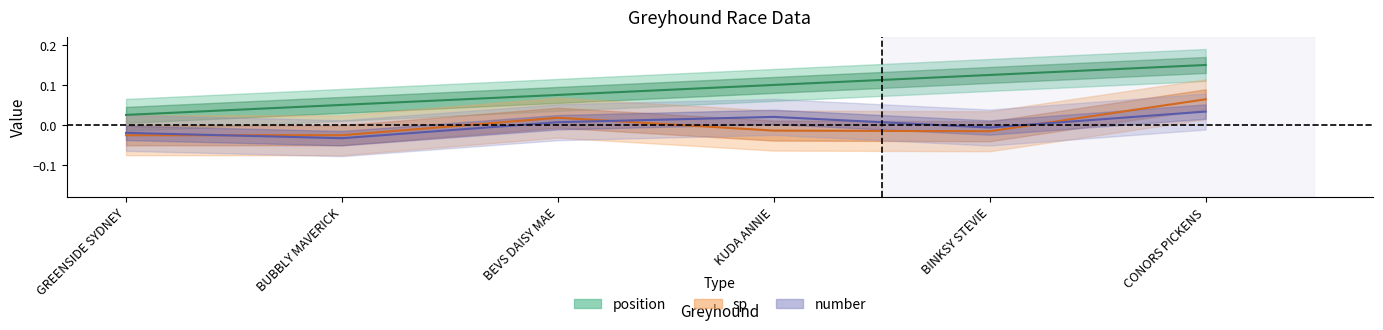

What is the difference between the highest and lowest values at BINKSY STEVIE?

0.1